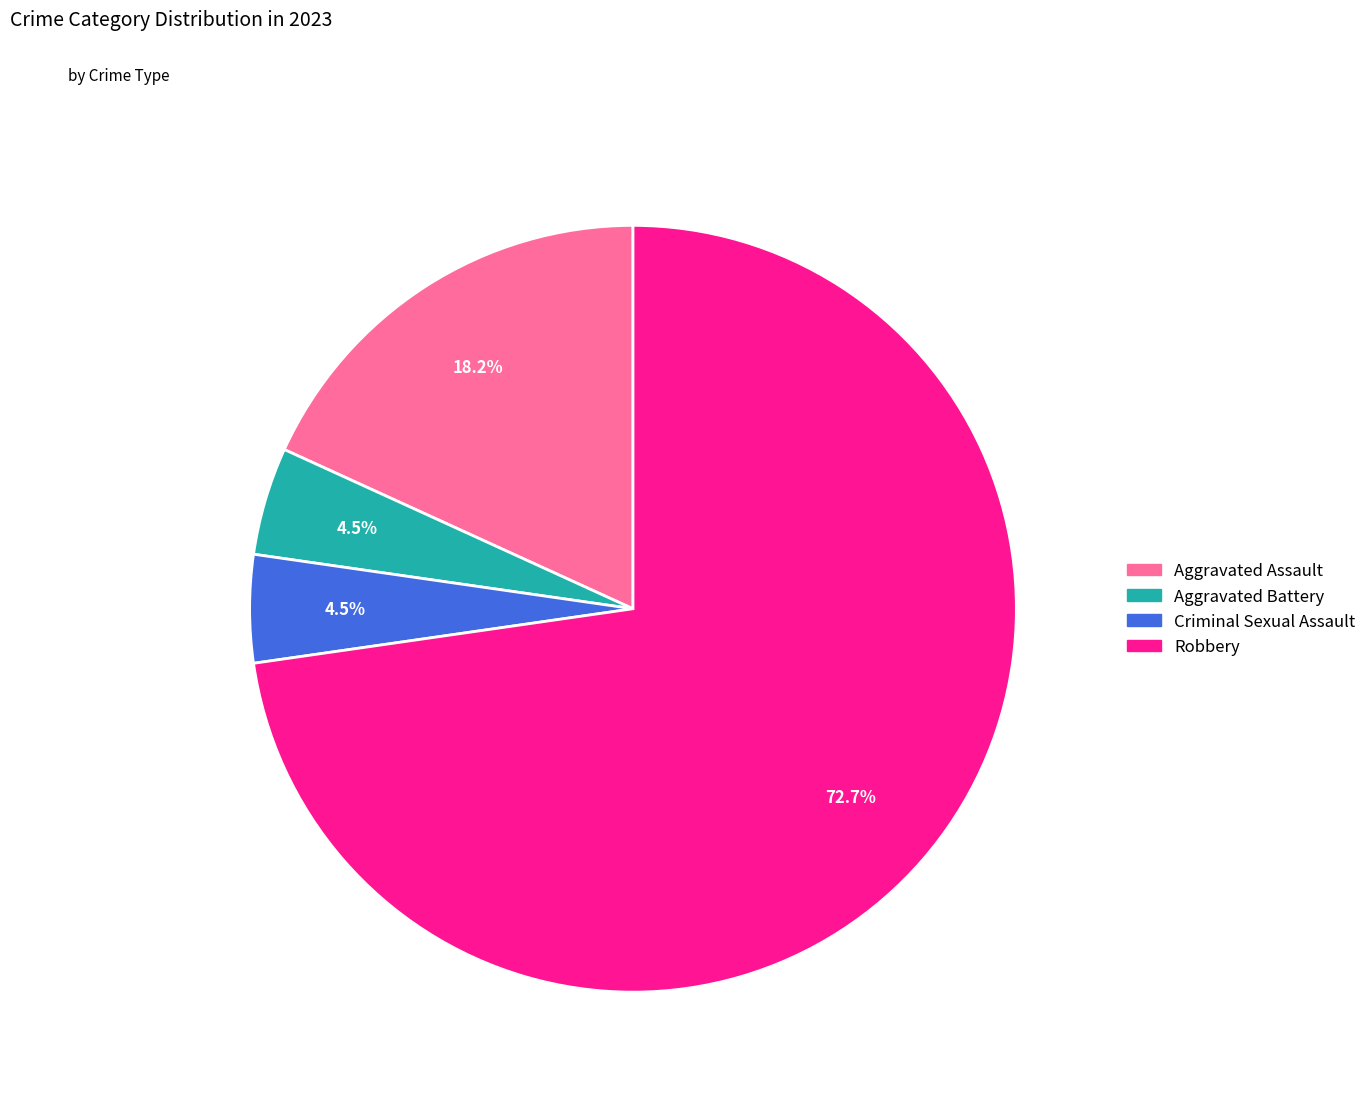

What percentage do Aggravated Assault and Criminal Sexual Assault together represent?

22.7%